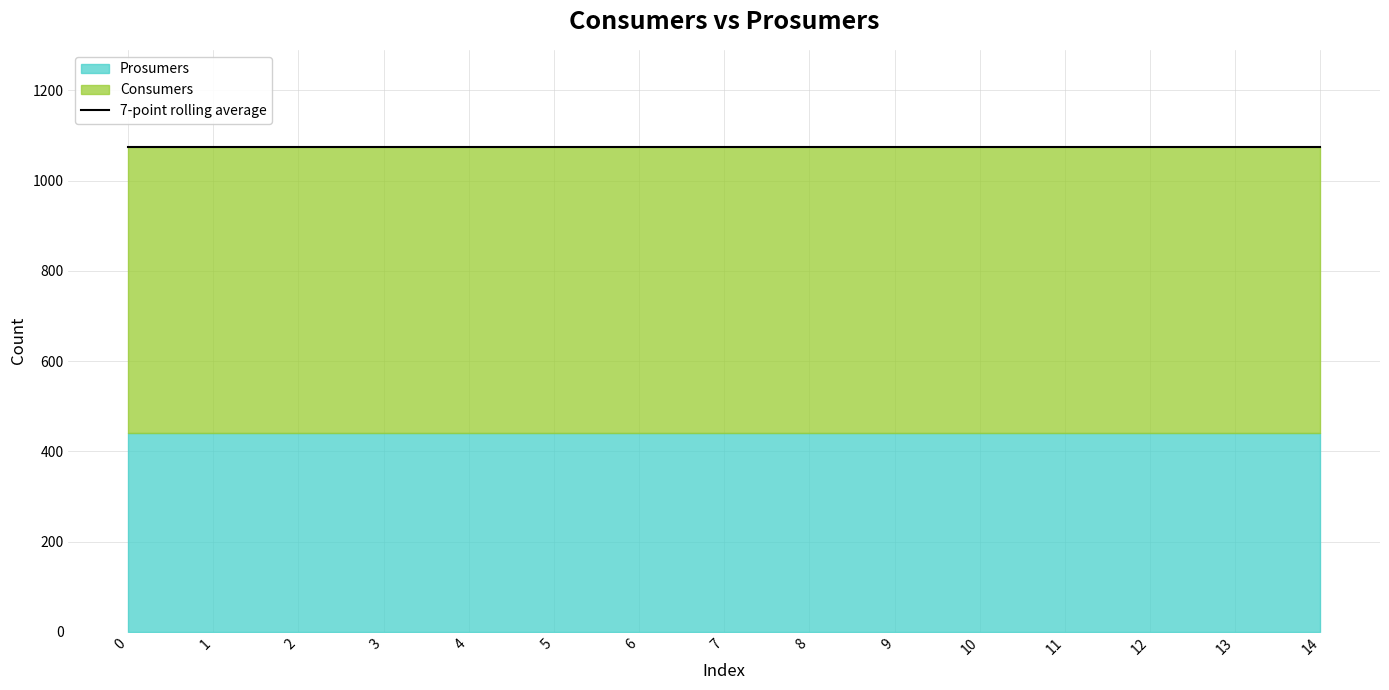

Between 4 and 5, which is larger?

4